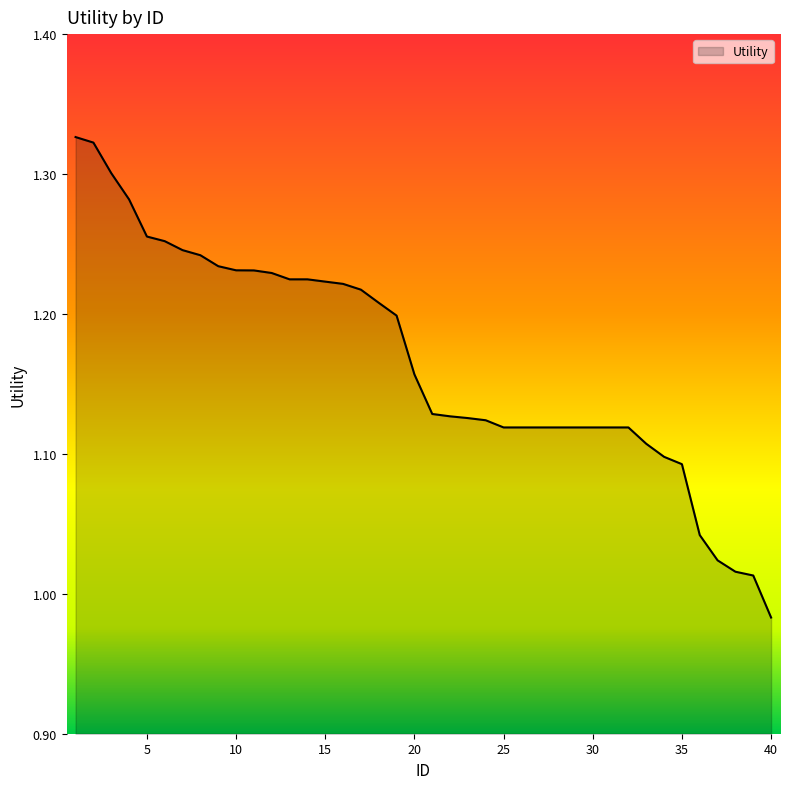

Reading left to right, extract all data points from this chart.

1.3	1.3	1.3	1.3	1.3	1.3	1.2	1.2	1.2	1.2	1.2	1.2	1.2	1.2	1.2	1.2	1.2	1.2	1.2	1.2	1.1	1.1	1.1	1.1	1.1	1.1	1.1	1.1	1.1	1.1	1.1	1.1	1.1	1.1	1.1	1.0	1.0	1.0	1.0	1.0